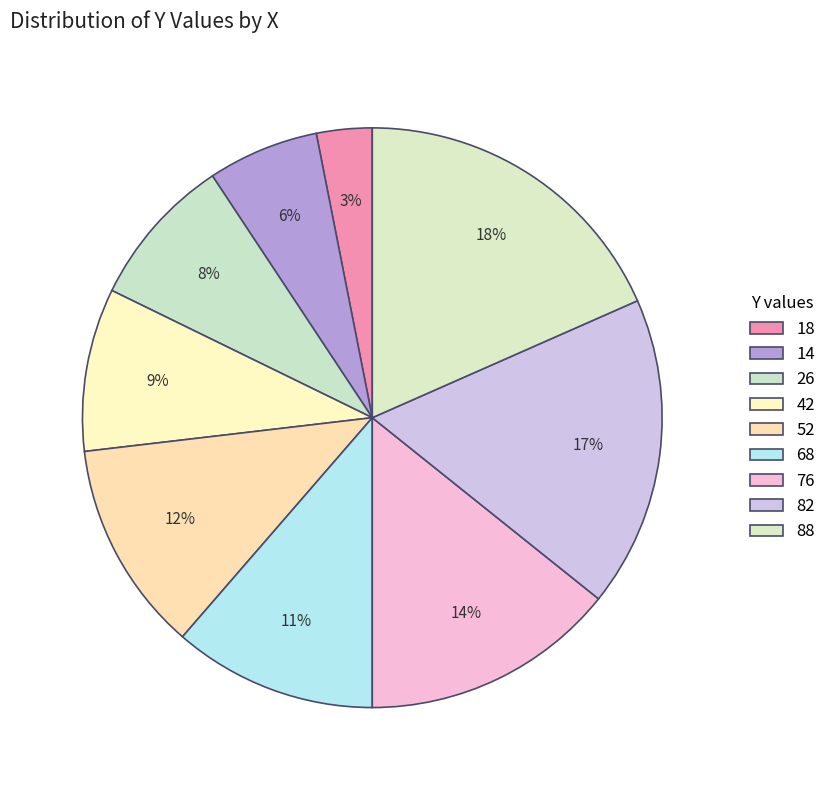

The 42 slice represents 1% of the pie. True or false?

False